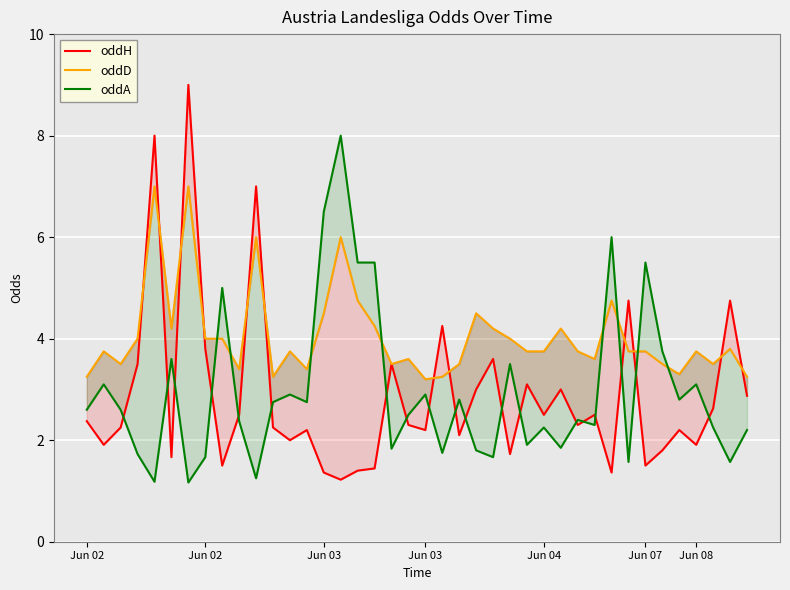

True or false: oddA has a value of 1.8 at 18.

True